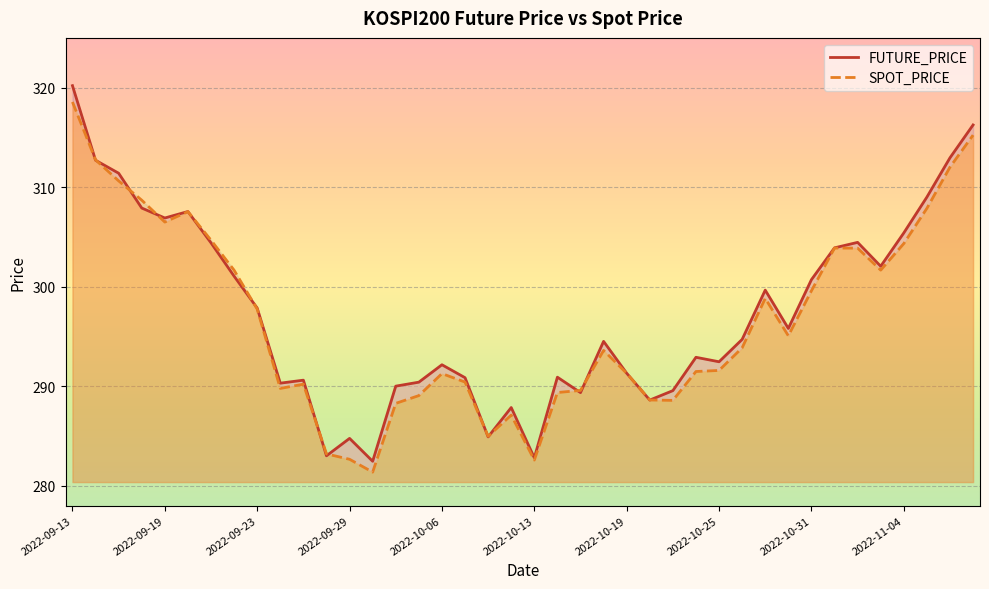

What is the total value across all series at 39?

631.5